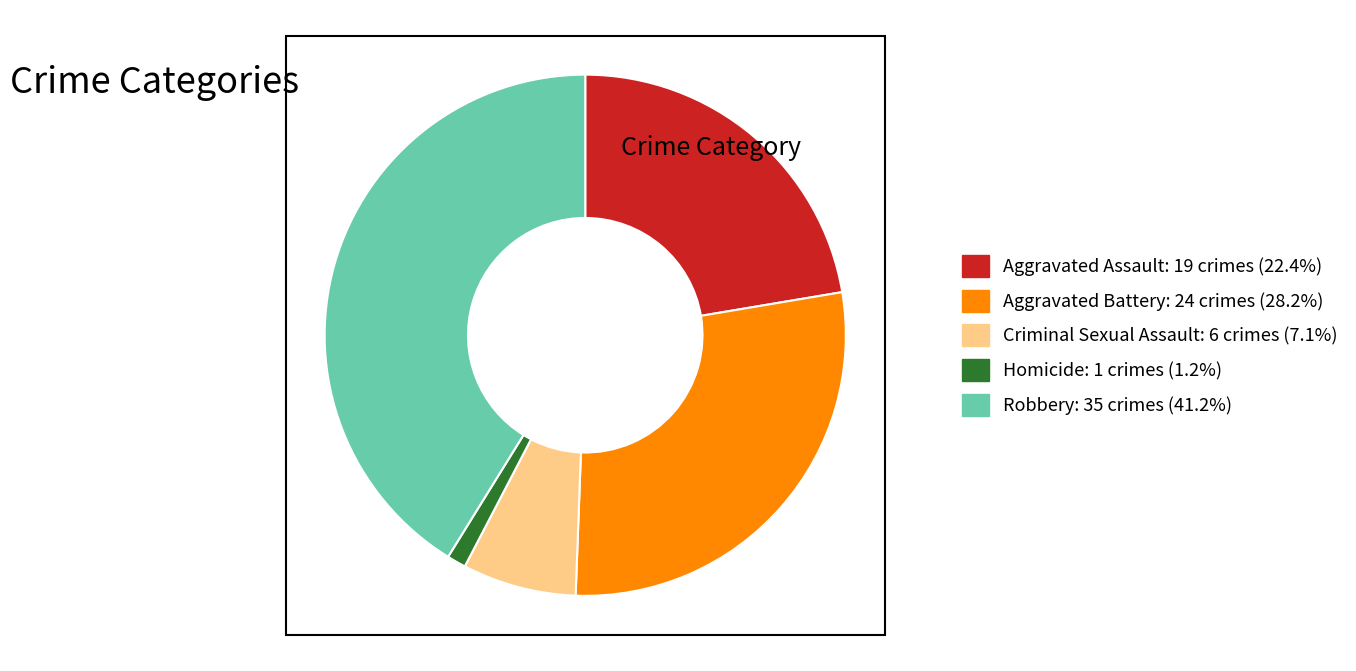

Approximately how many times larger is the value at Robbery compared to Homicide?

35.0